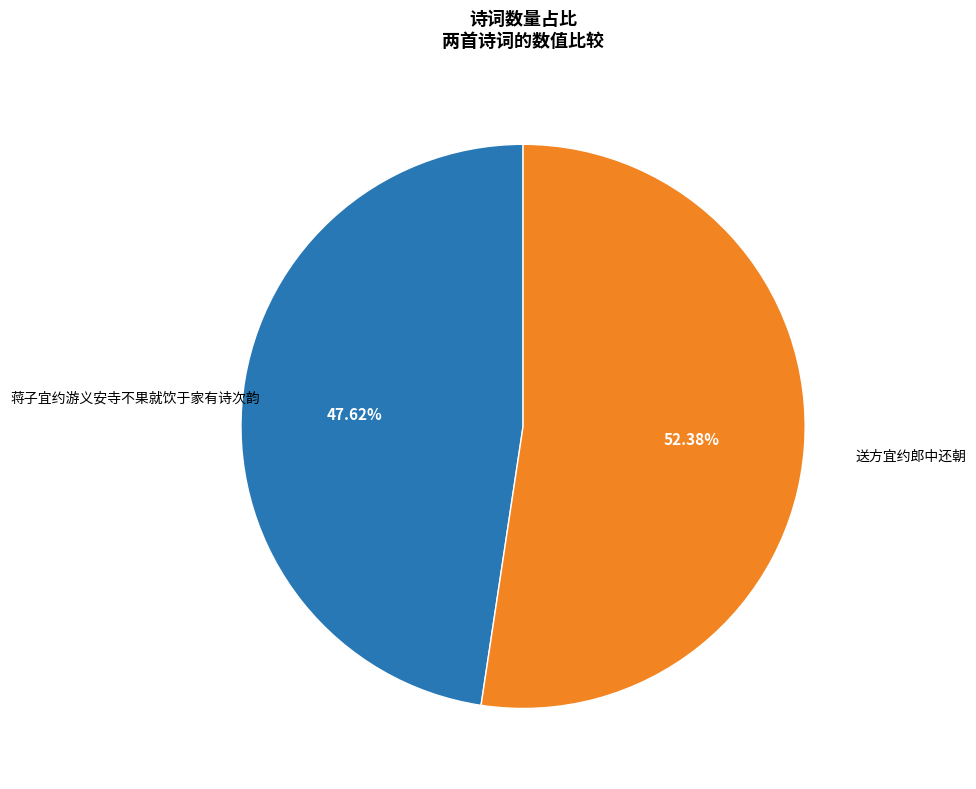

What percentage is NOT represented by 送方宜约郎中还朝?

47.6%